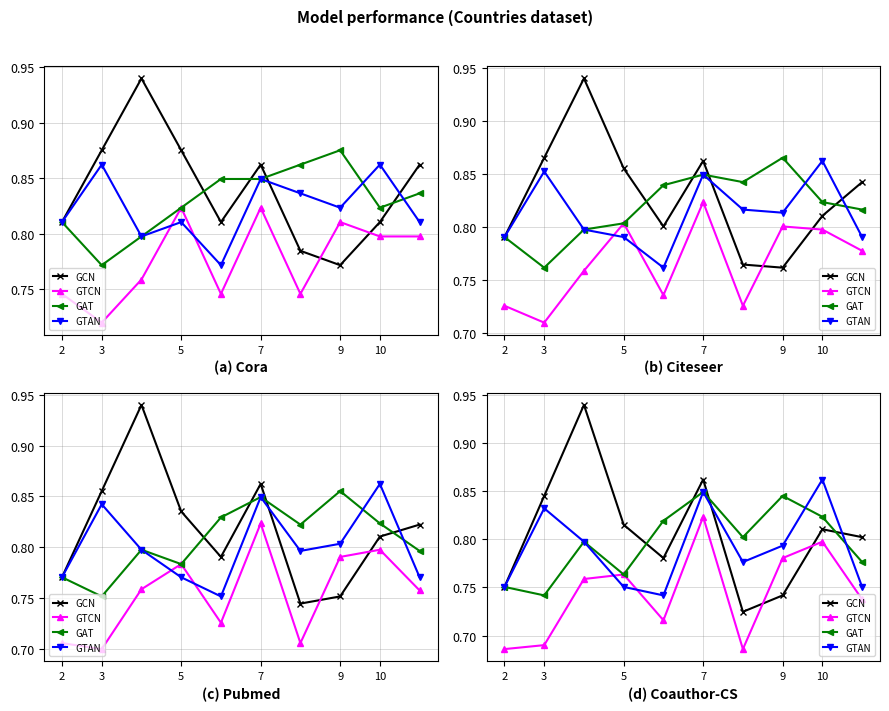

True or false: GCN has a value of 0.8 at 3.

True